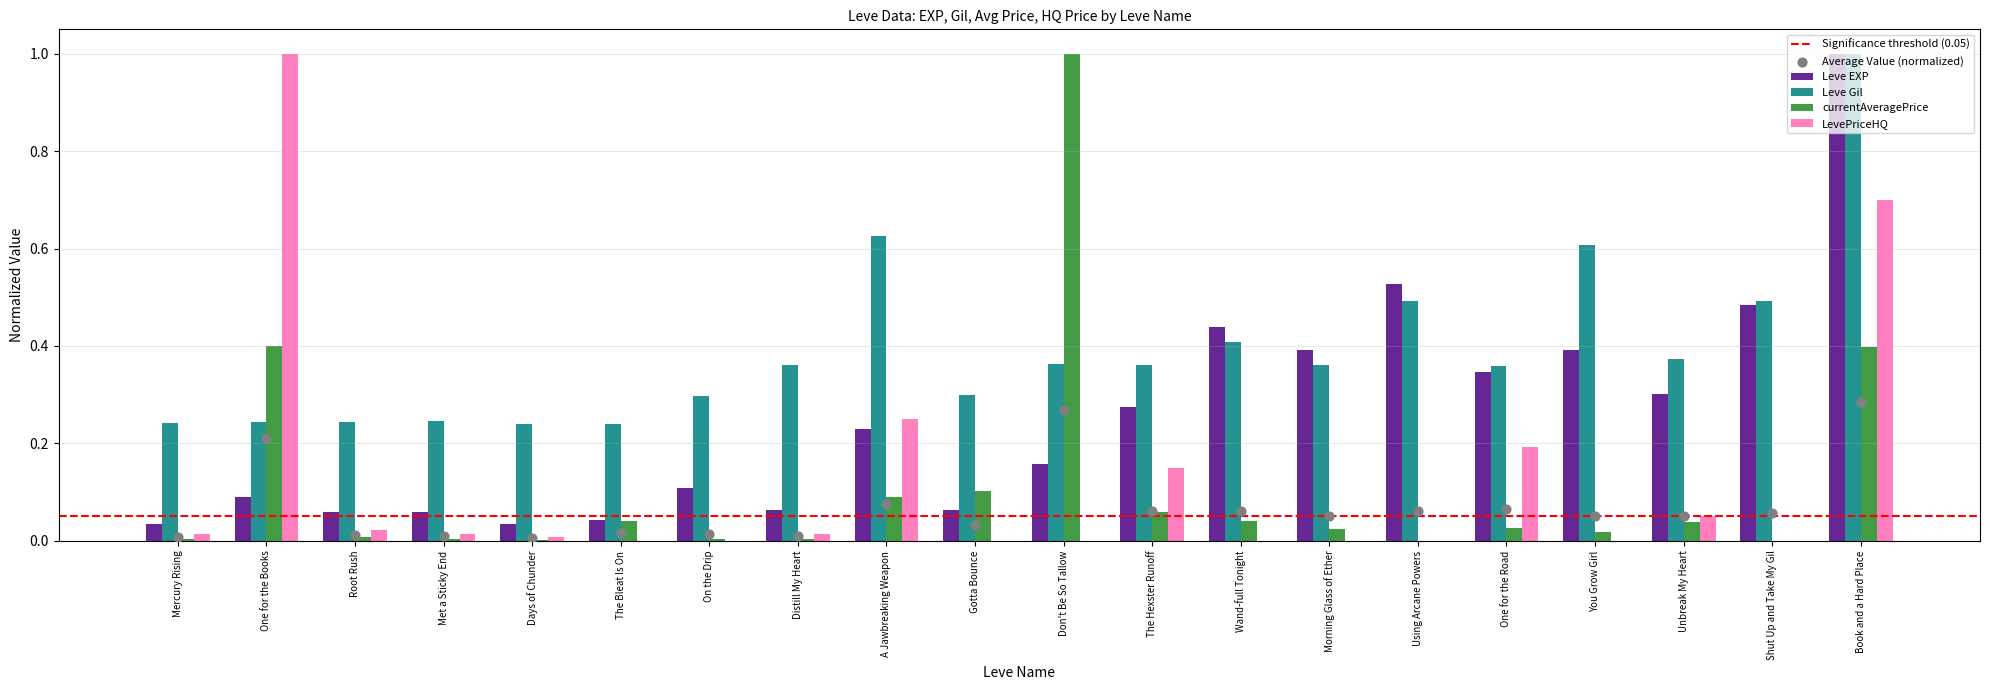

At how many categories does at least one series exceed 0?

20